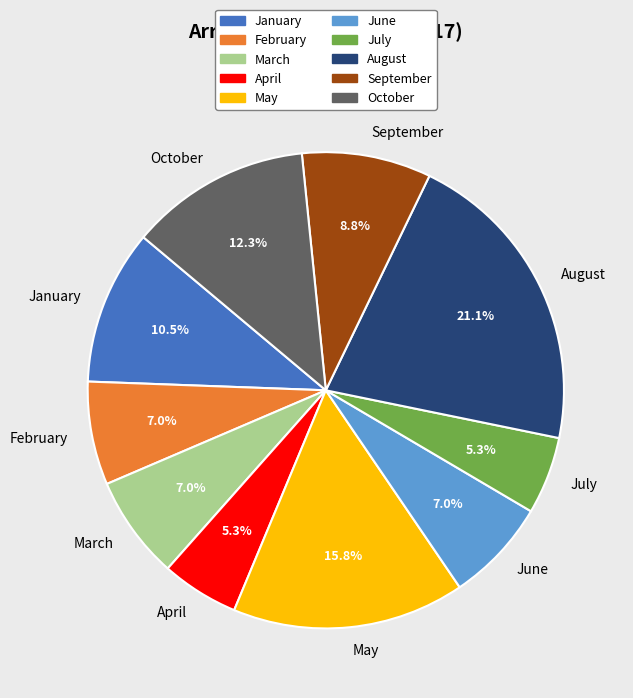

What percentage is NOT represented by September?

91.2%